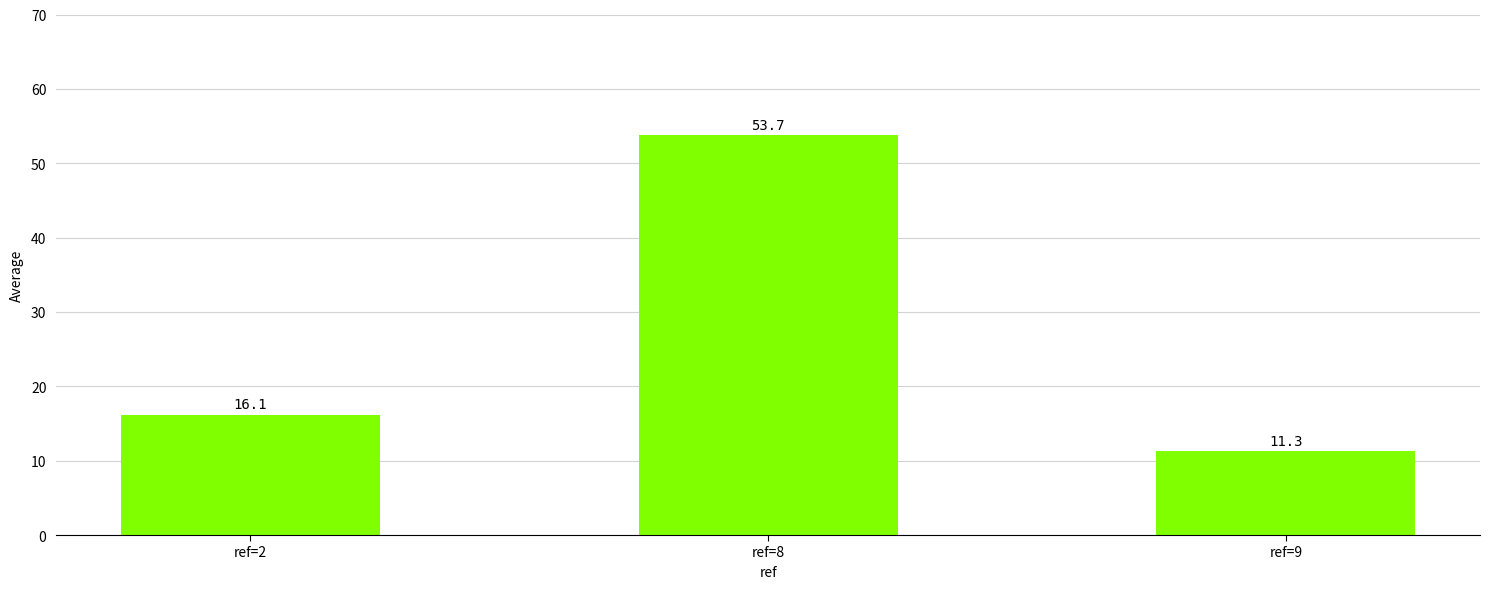

What is the sum of the values at ref=9 and ref=2?

27.4